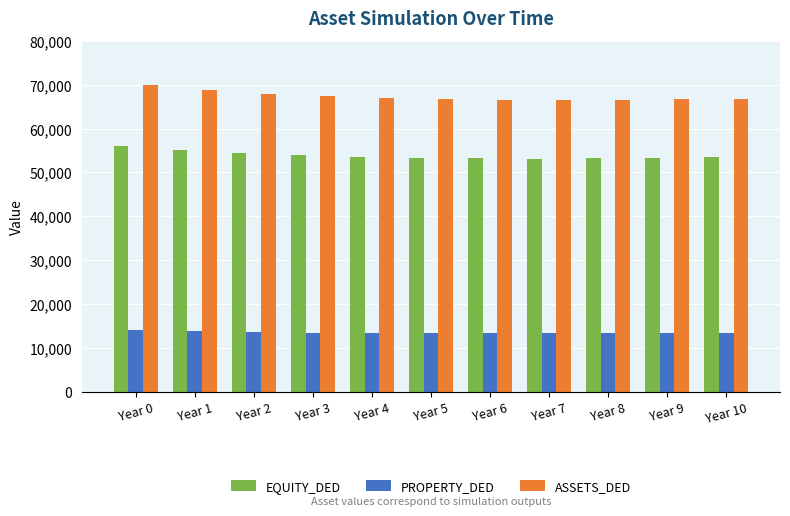

What are all the series names shown in the legend?

EQUITY_DED, PROPERTY_DED, ASSETS_DED